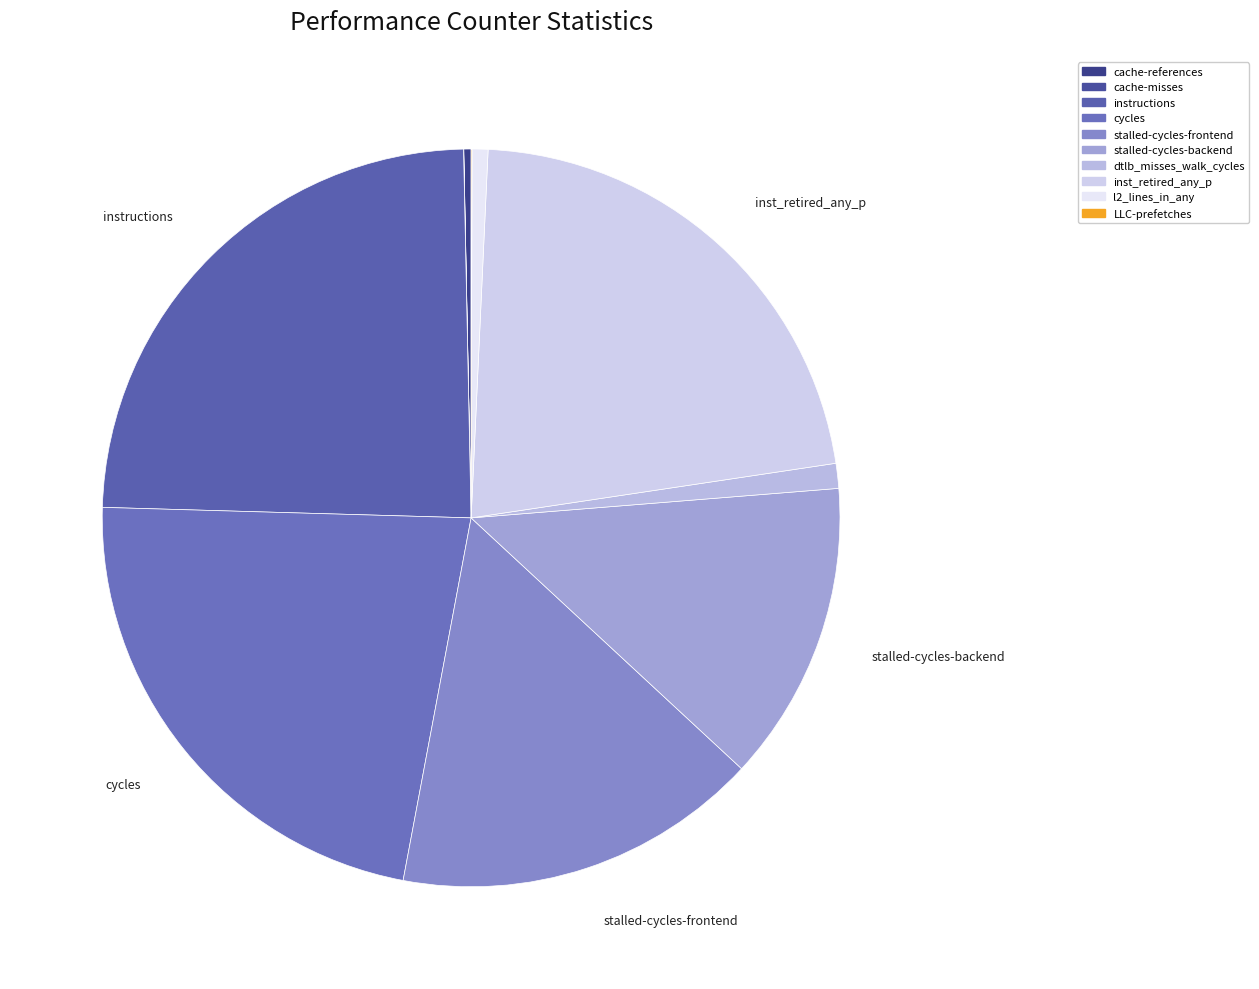

To the nearest percent, what is the difference between the largest and smallest slice percentages?

24%